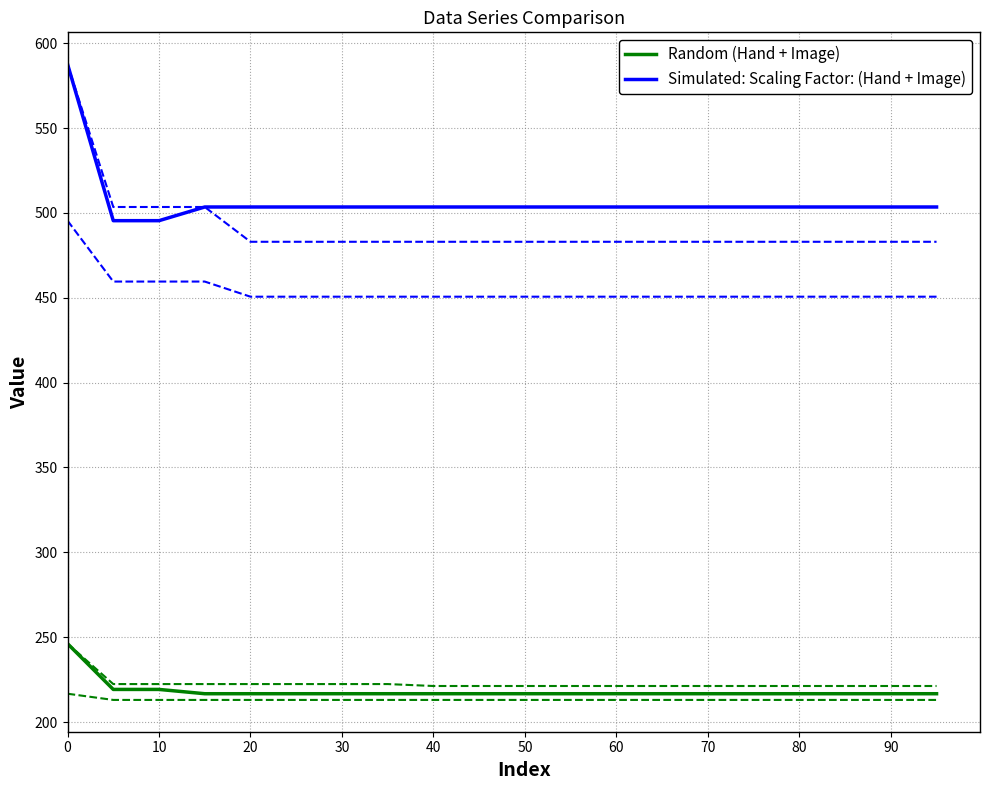

What is the smallest value displayed?

216.7